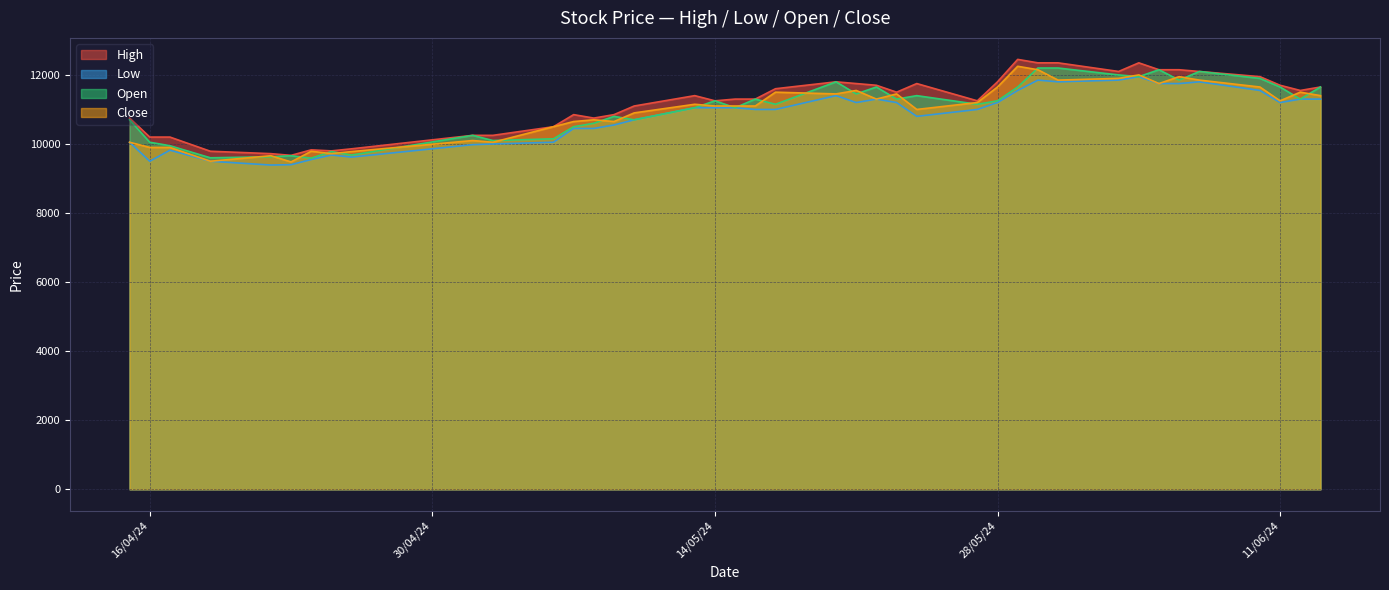

What is the total value across all series at 15/04/2024?

41550